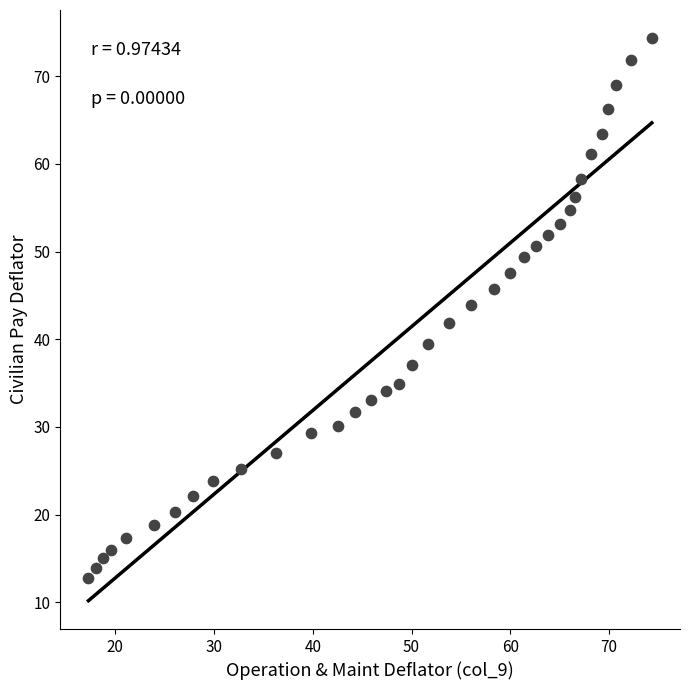

What is the range of Y values (max minus min)?

61.6